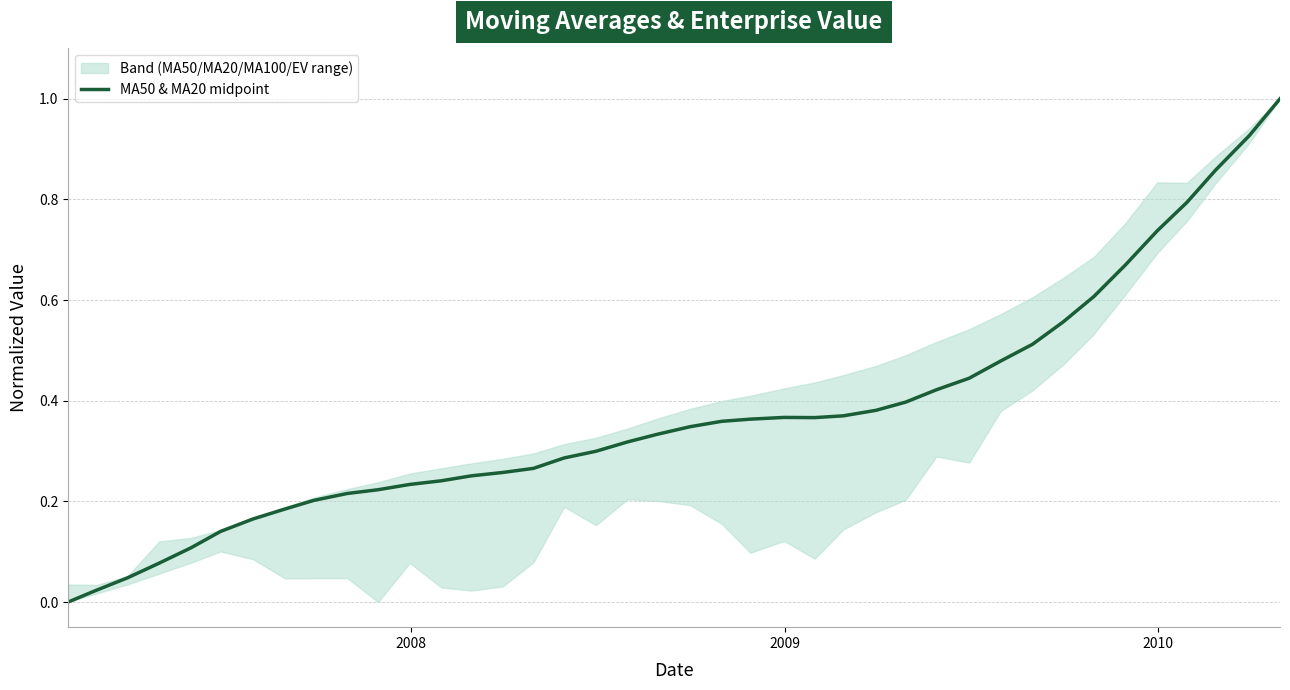

What is the maximum value for MA50 & MA20 midpoint?

1.0